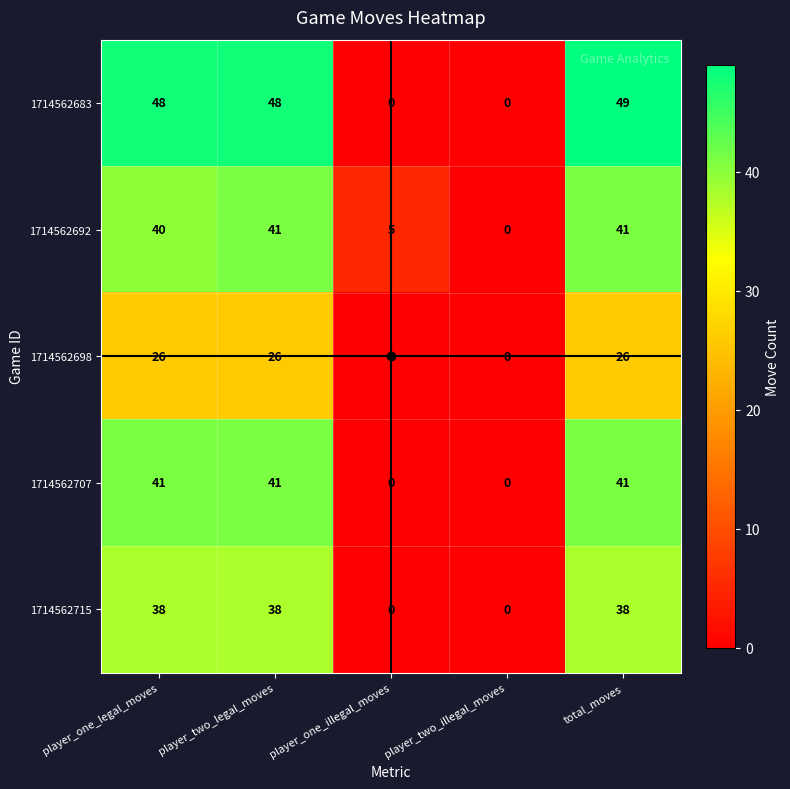

At which category is the sum across all series the highest?

total_moves